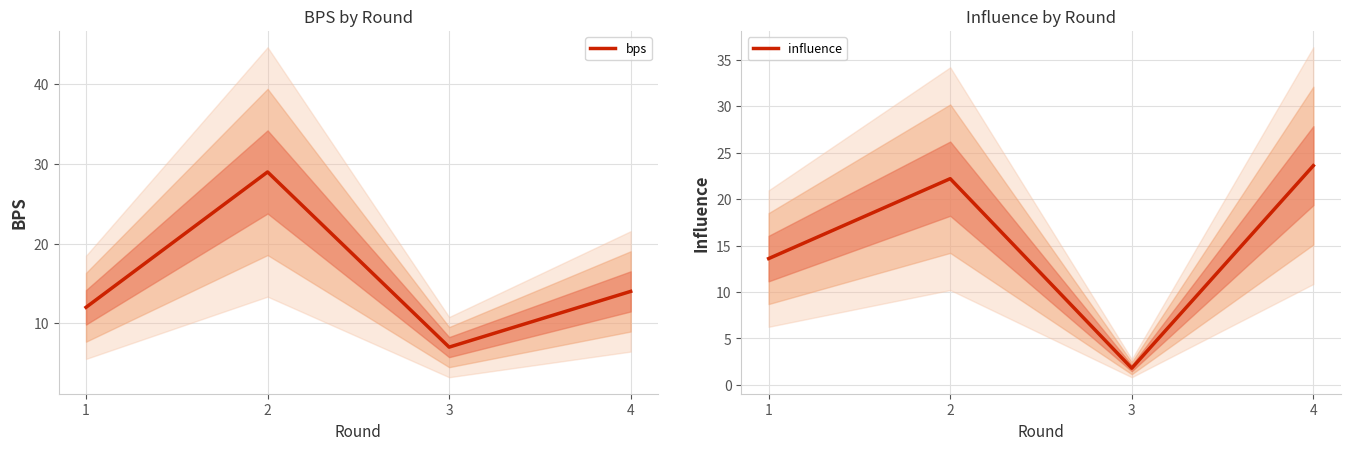

Reading right to left, list all the values displayed in this chart.

bps: 14.0	7.0	29.0	12.0
influence: 23.6	1.8	22.2	13.6